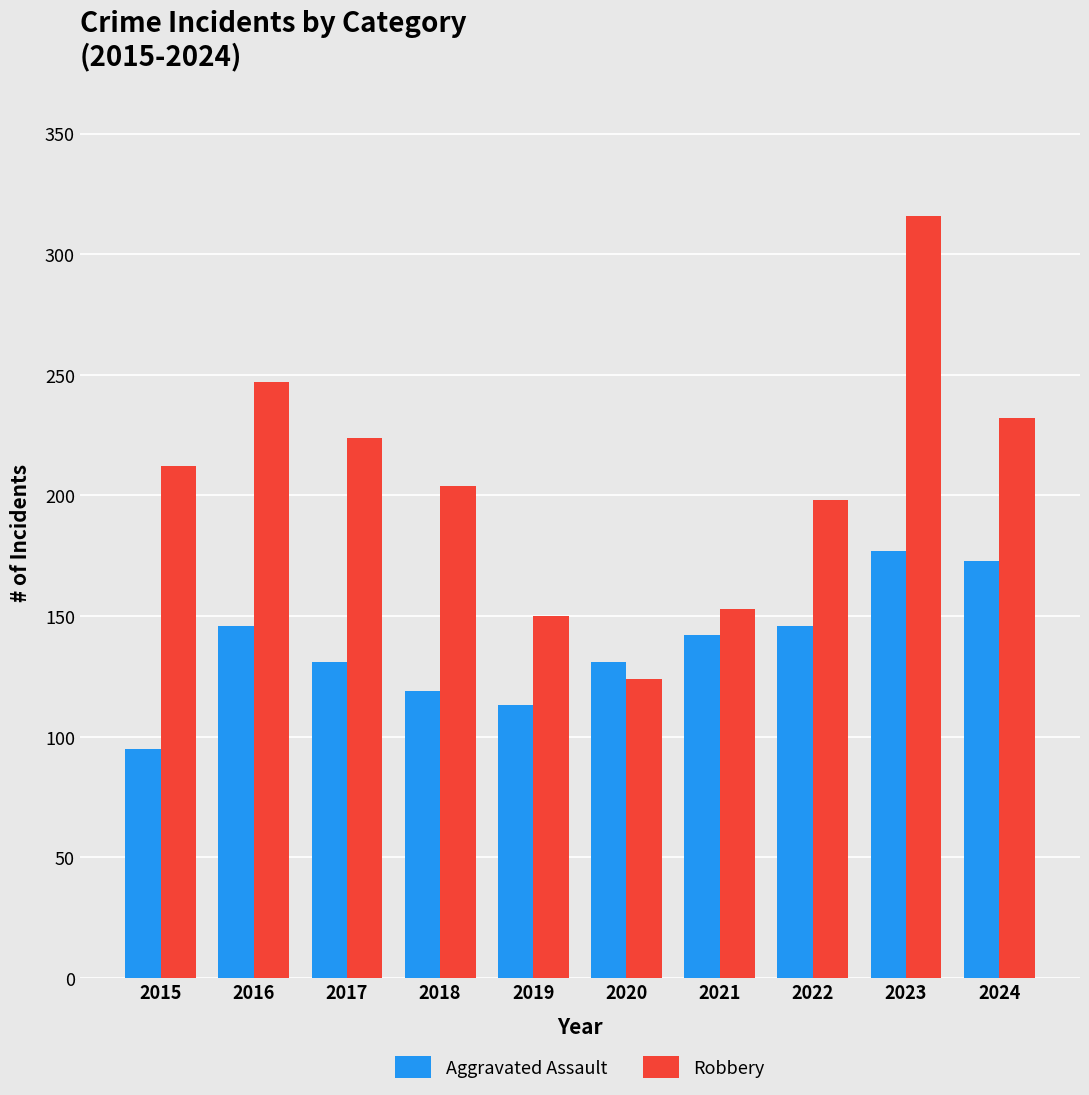

The value of Robbery at 2024 is 367. True or false?

False